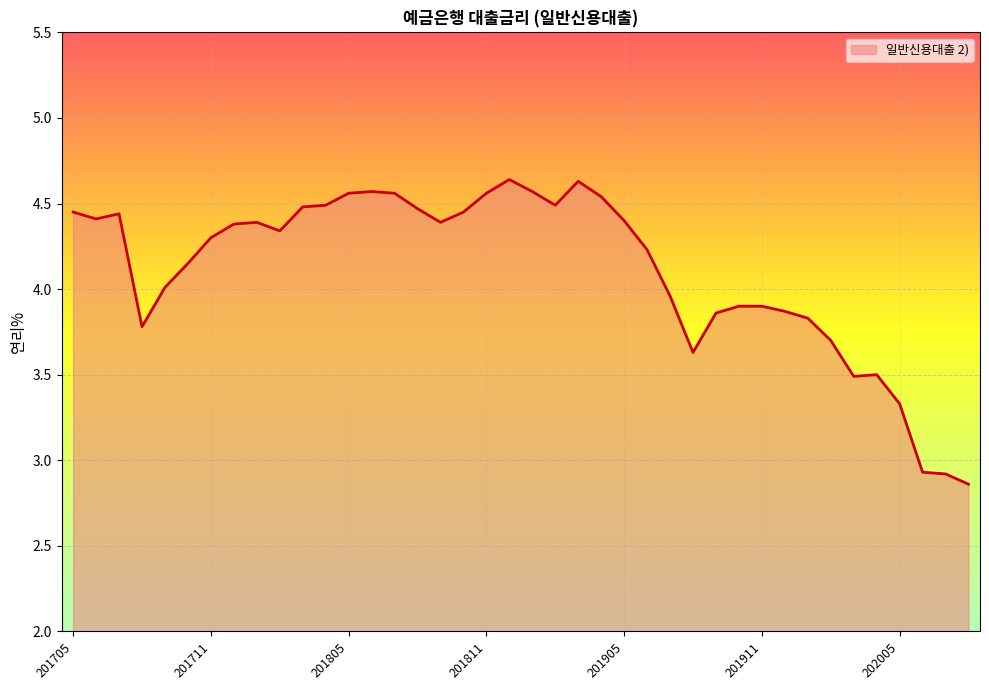

Reading left to right, what are all the values shown in this chart?

4.5	4.4	4.4	3.8	4.0	4.2	4.3	4.4	4.4	4.3	4.5	4.5	4.6	4.6	4.6	4.5	4.4	4.5	4.6	4.6	4.6	4.5	4.6	4.5	4.4	4.2	4.0	3.6	3.9	3.9	3.9	3.9	3.8	3.7	3.5	3.5	3.3	2.9	2.9	2.9